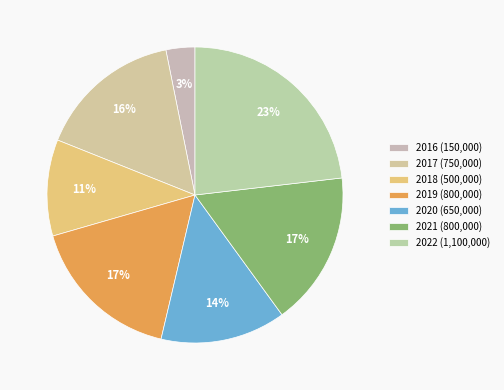

Count the number of slices in the pie.

7